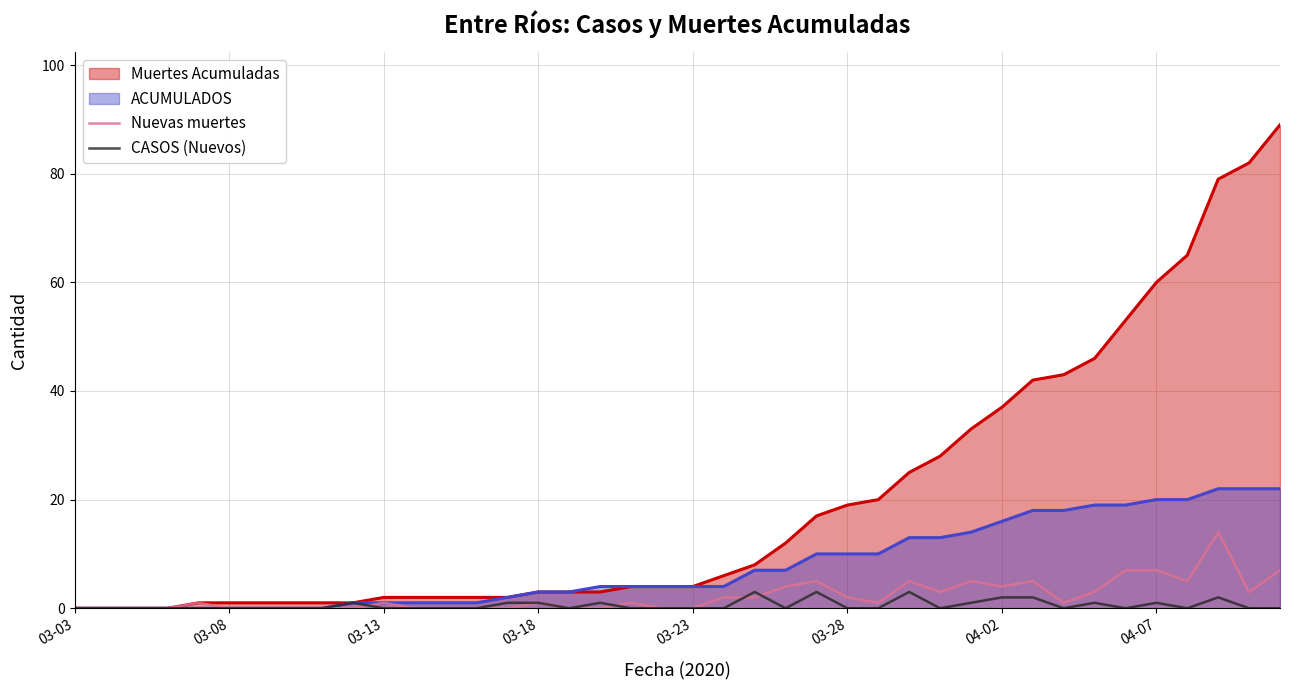

After their last crossing, which series has the higher values: Nuevas muertes or CASOS (Nuevos)?

Nuevas muertes